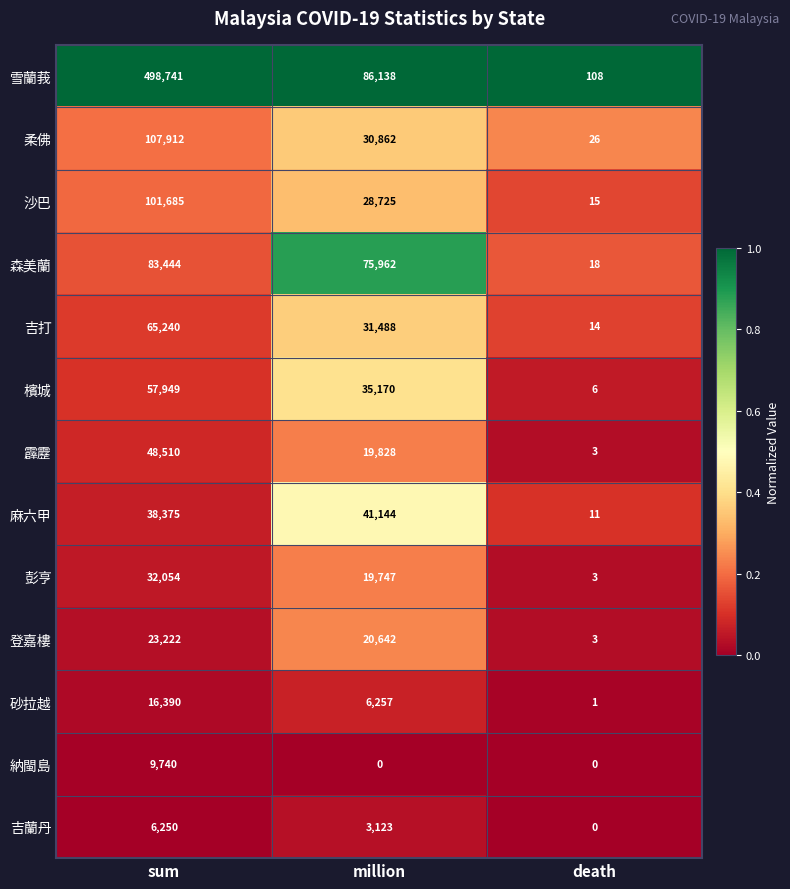

What is the average value of the 沙巴 series?

43475